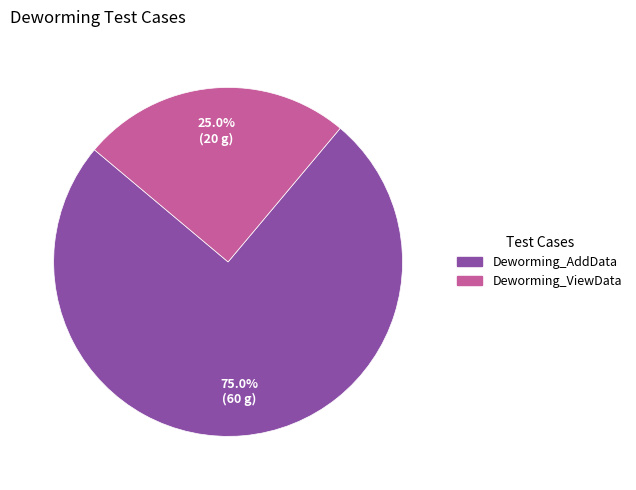

Approximately how many times larger is the value at Deworming_ViewData compared to Deworming_AddData?

0.3